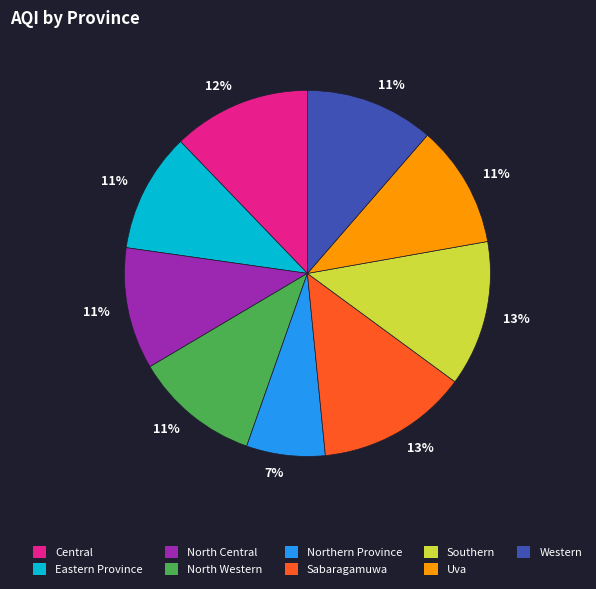

To the nearest percent, what is the difference between the Southern and Eastern Province slice percentages?

2%